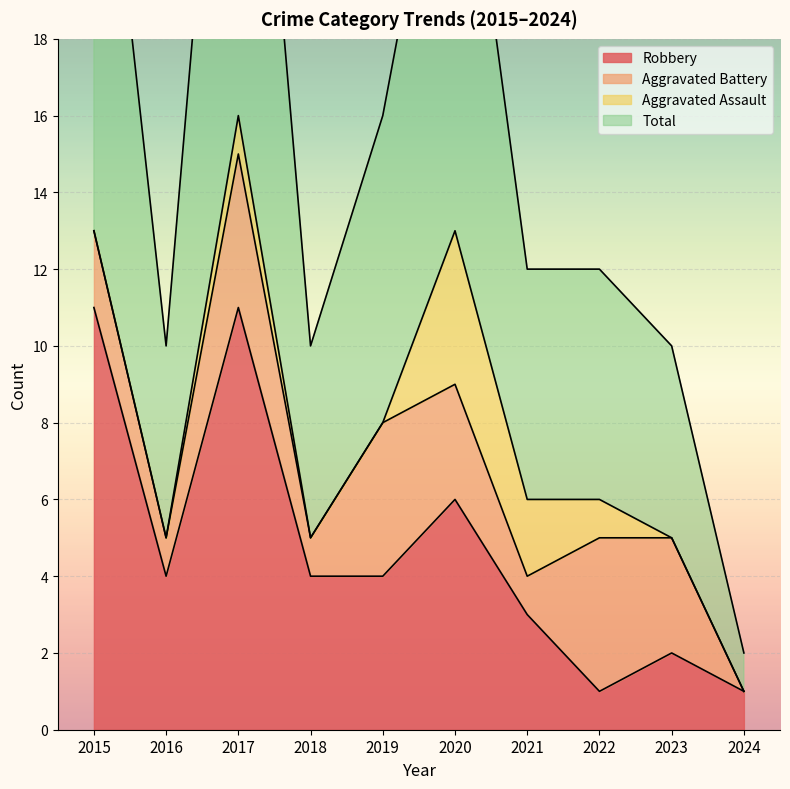

Is the value of Total at 2022 greater than the value of Robbery at 2022?

Yes